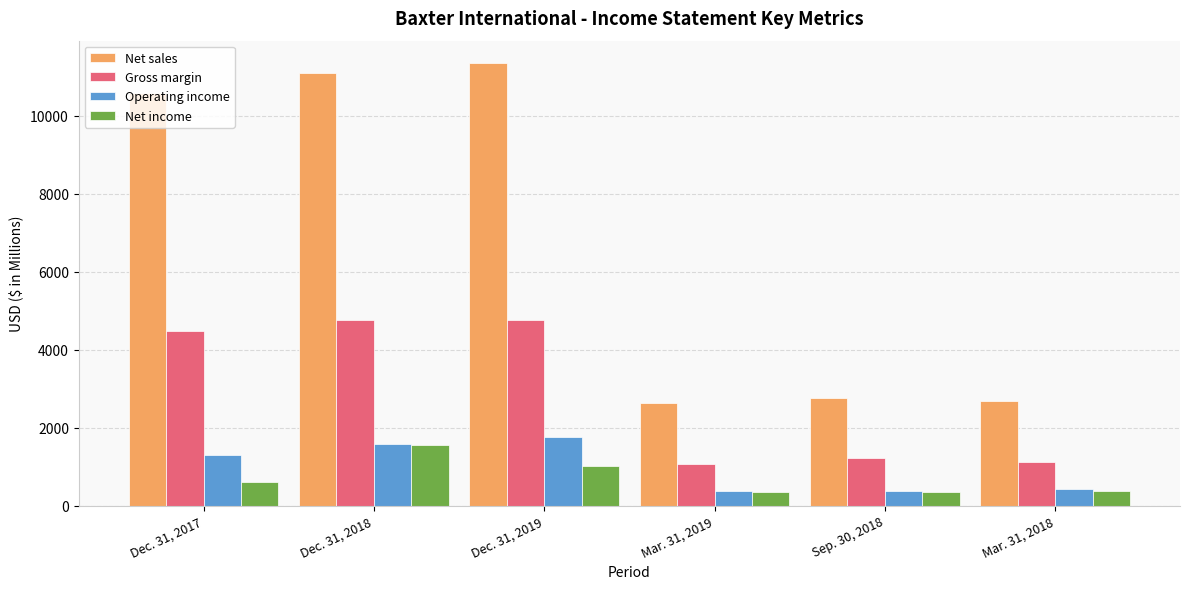

What is the lowest value of the Net sales series?

2638